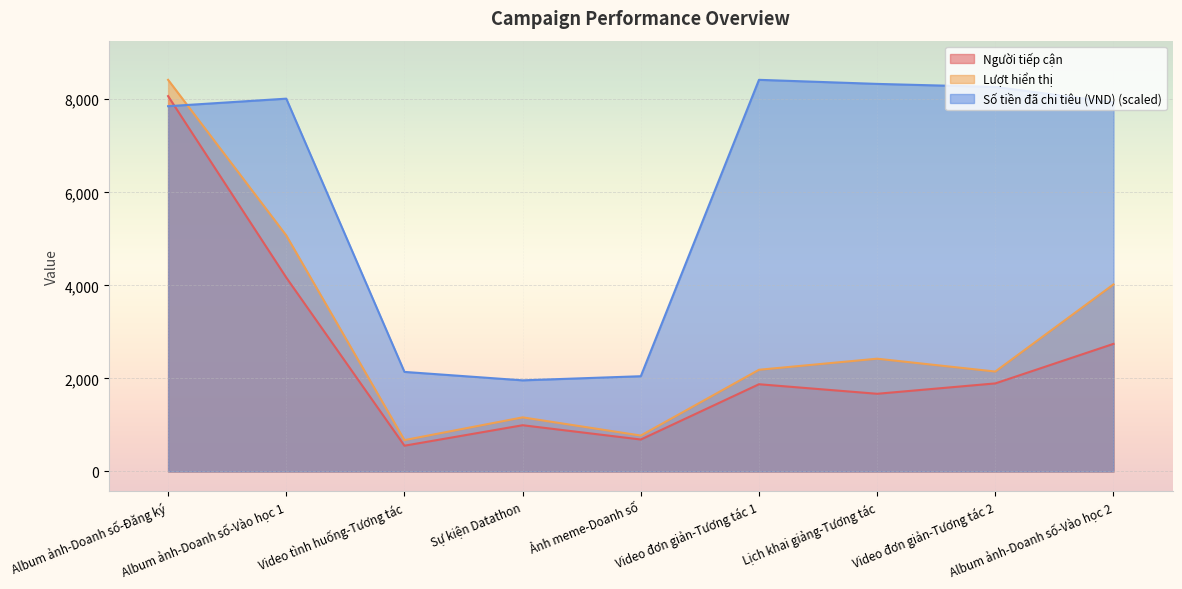

What value does the Lượt hiển thị series have at Video đơn giản-Tương tác 1?

2186.0